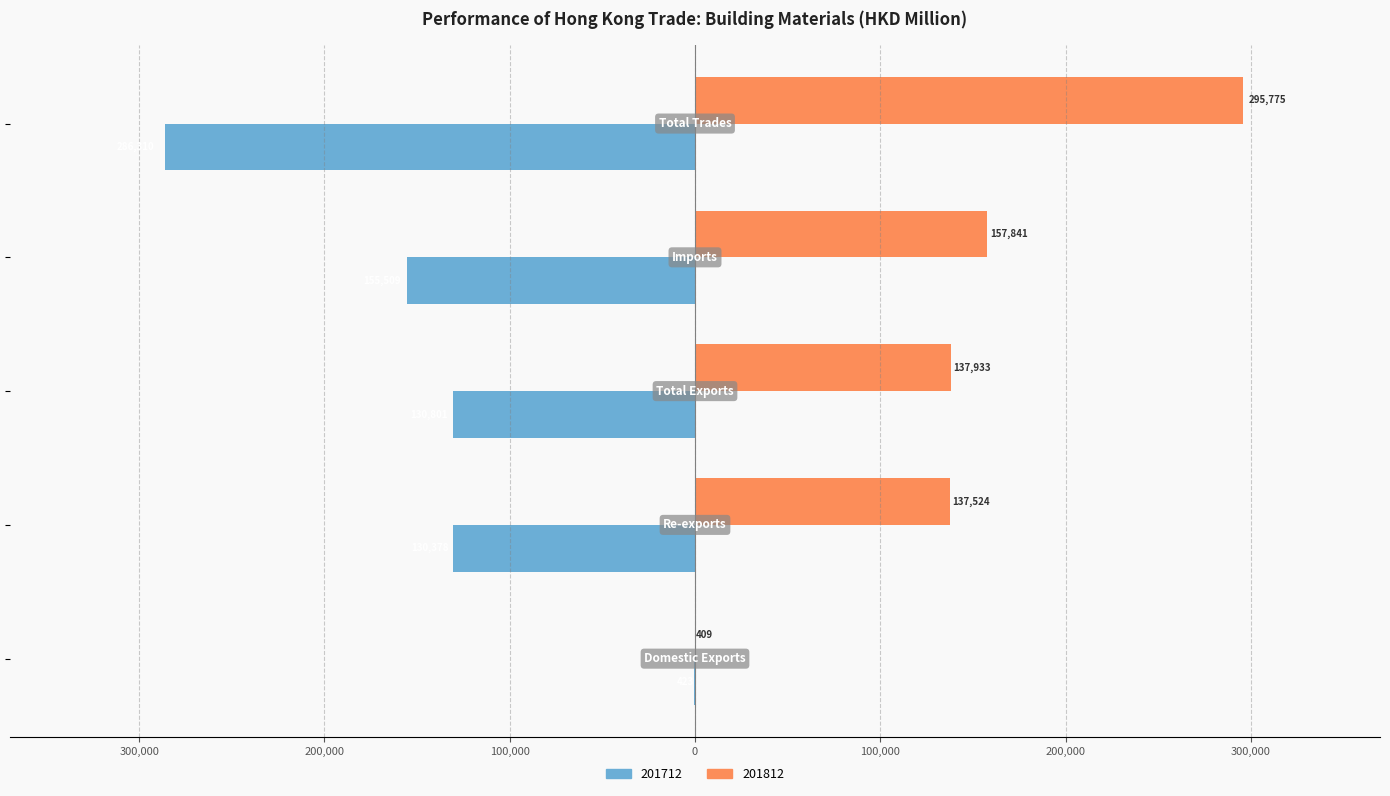

What are all the series names shown in the legend?

201712, 201812